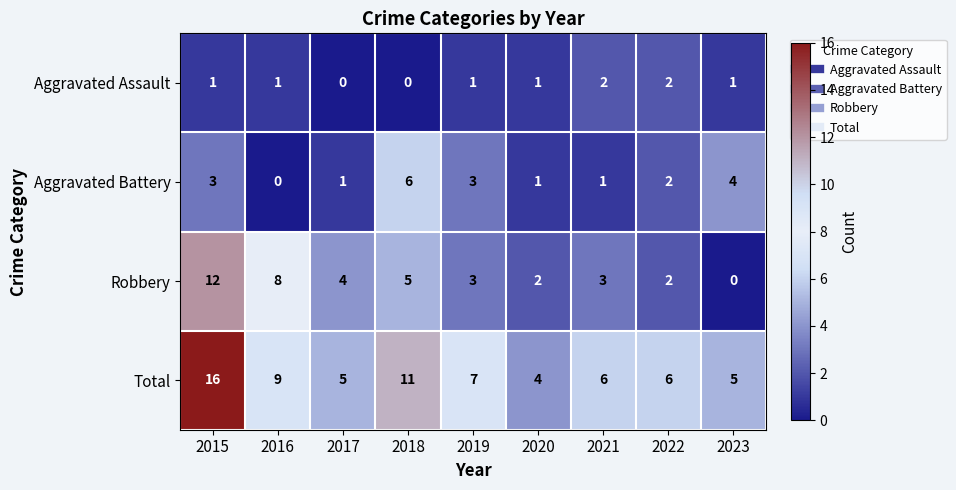

Rank the series at 2016 from highest to lowest value.

Total, Robbery, Aggravated Assault, Aggravated Battery